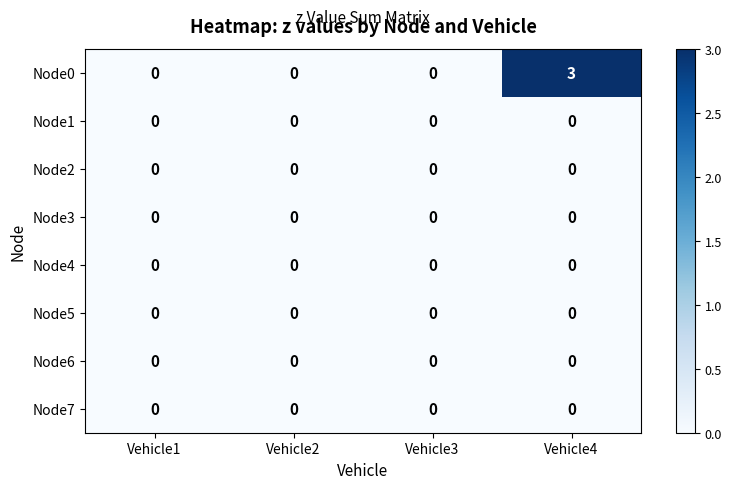

Is it true that Node7 equals 0 at Vehicle1?

True